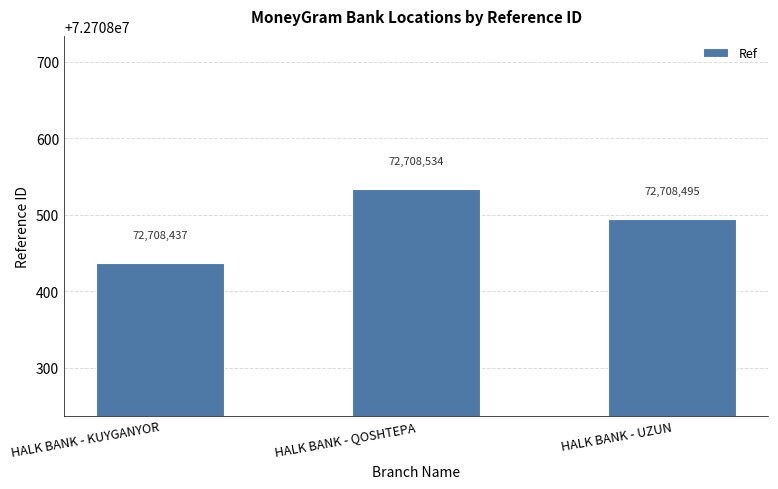

What is the label of the 2nd bar from the right?

HALK BANK - QOSHTEPA